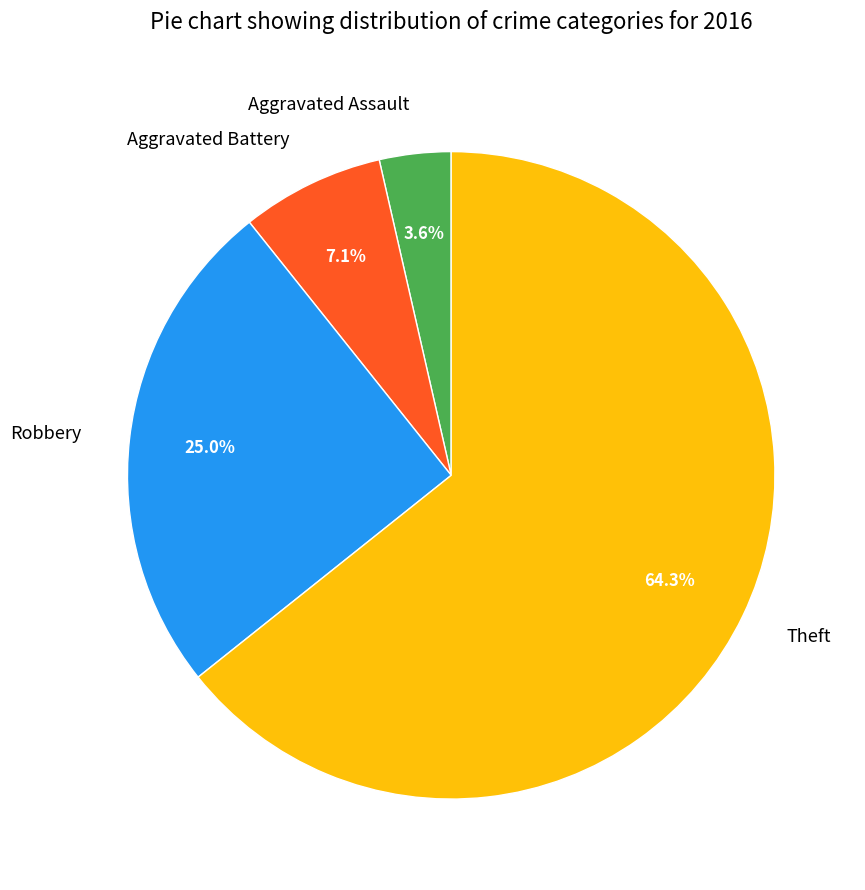

How many segments does this pie chart have?

4